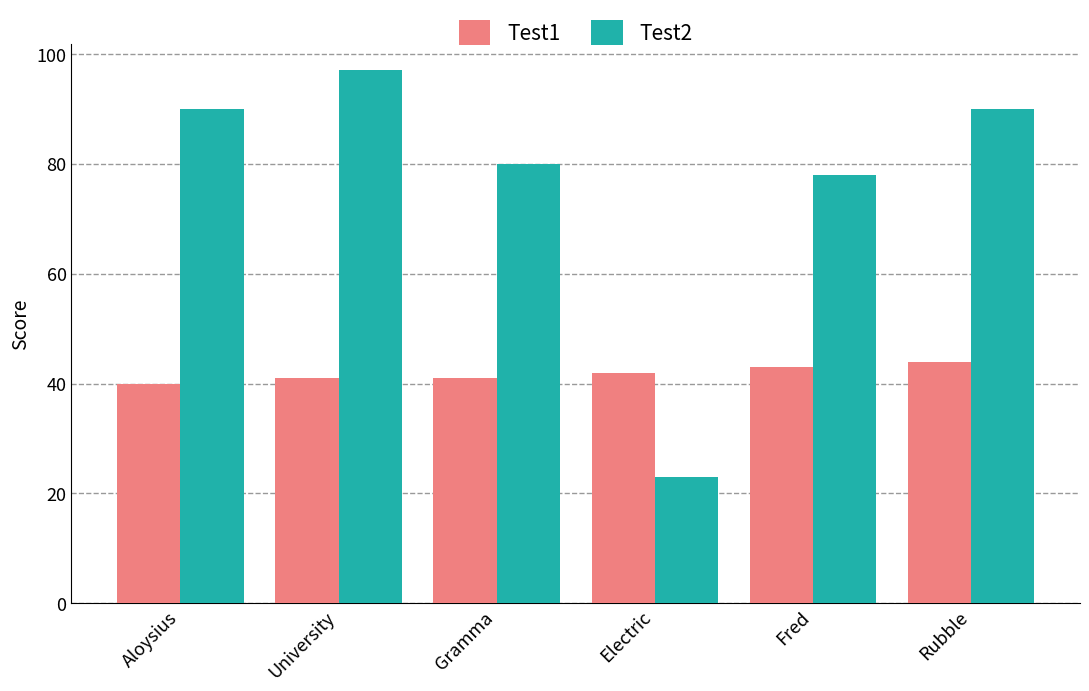

Count the number of categories in the chart.

6